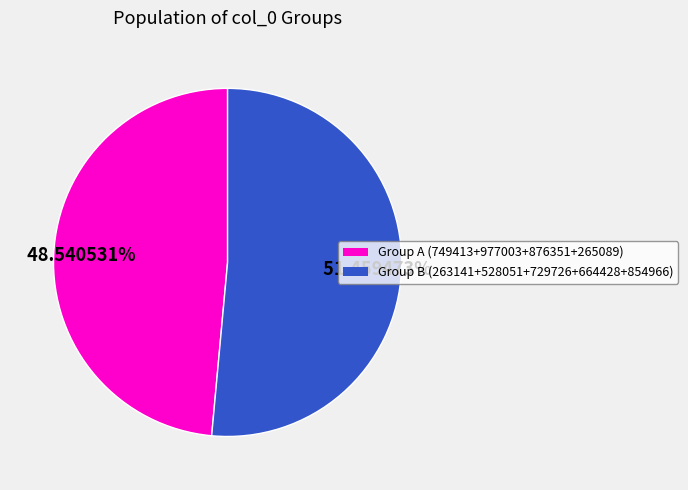

Does Group A (749413+977003+876351+265089) represent more than half of the total?

No